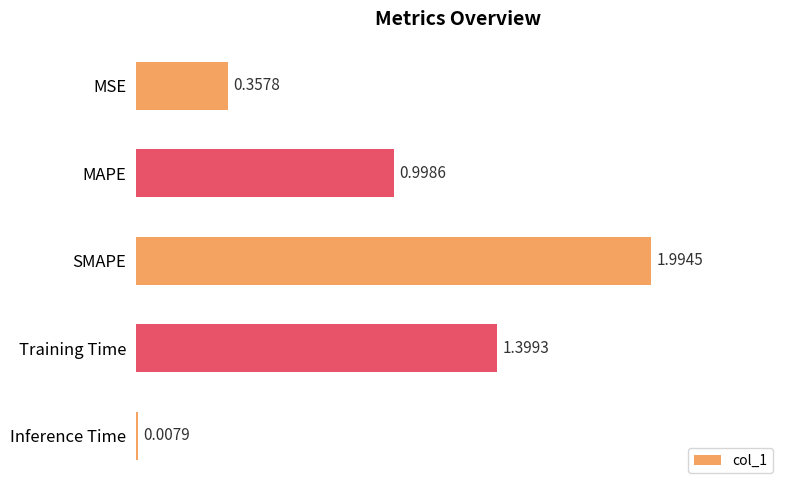

What is the average value?

1.0